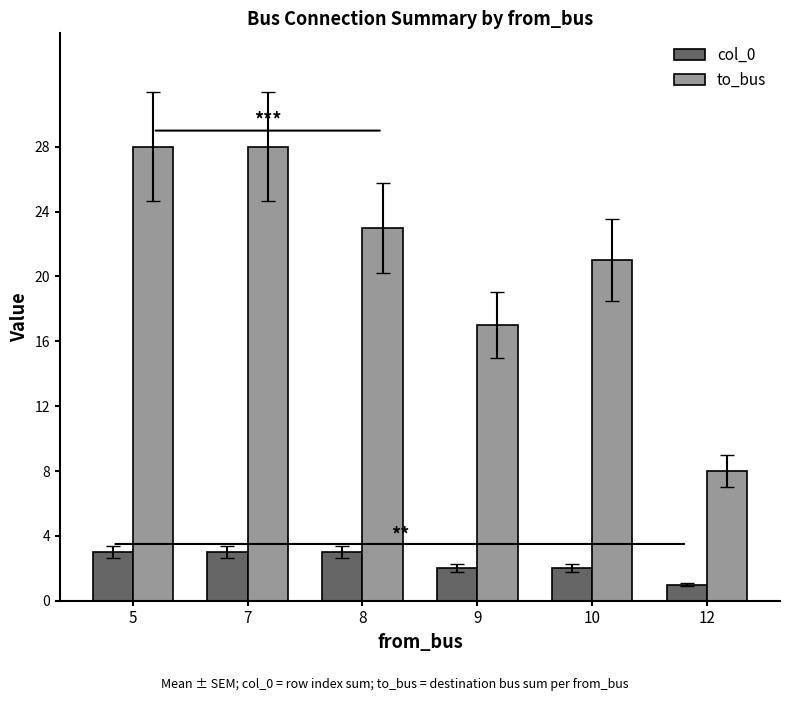

Which series changed the most between 7 and 9?

to_bus